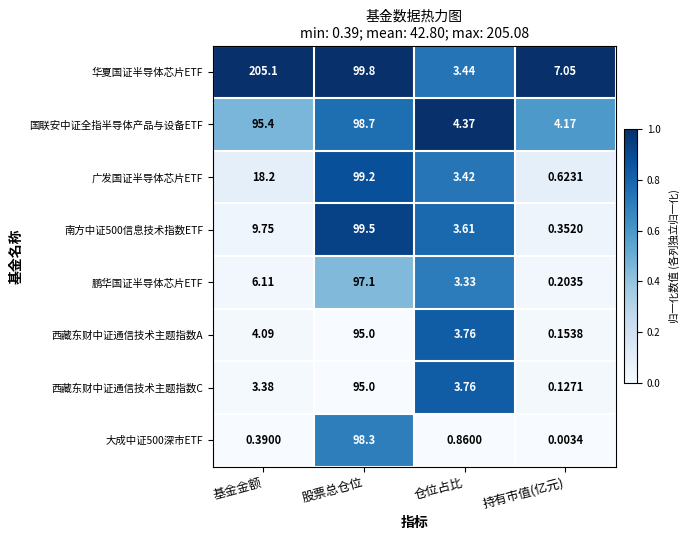

What is the total value across all series at 股票总仓位?

782.6